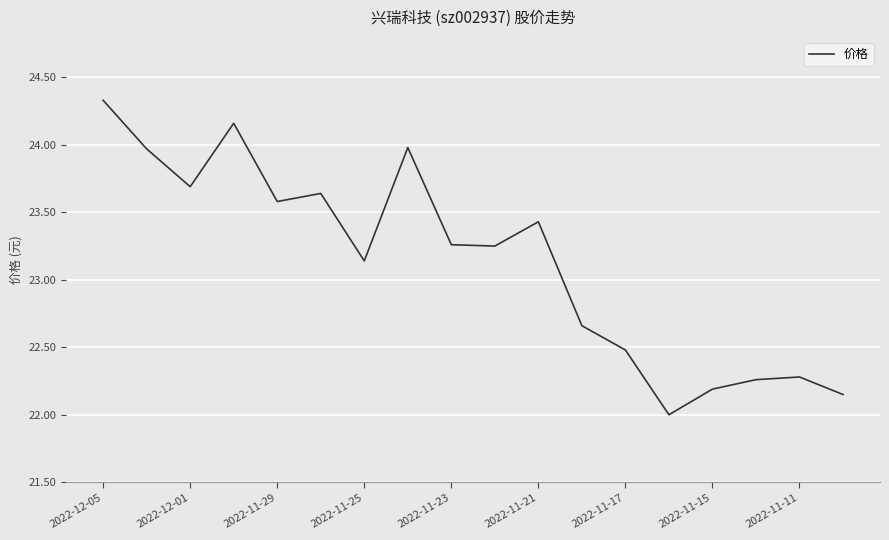

What is the smallest value displayed?

22.0